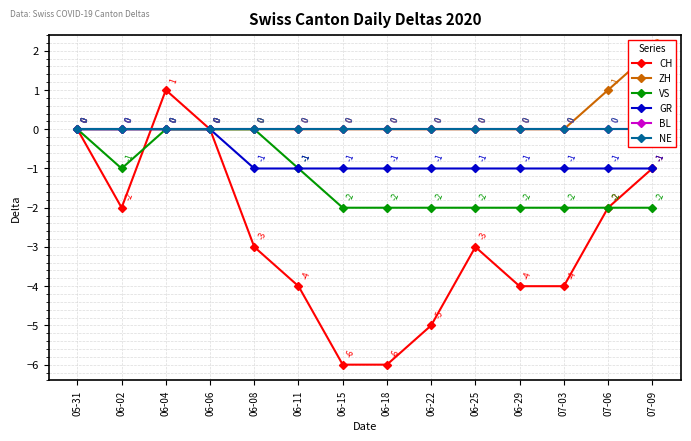

What is the value of the VS point at the 9th from the left?

-2